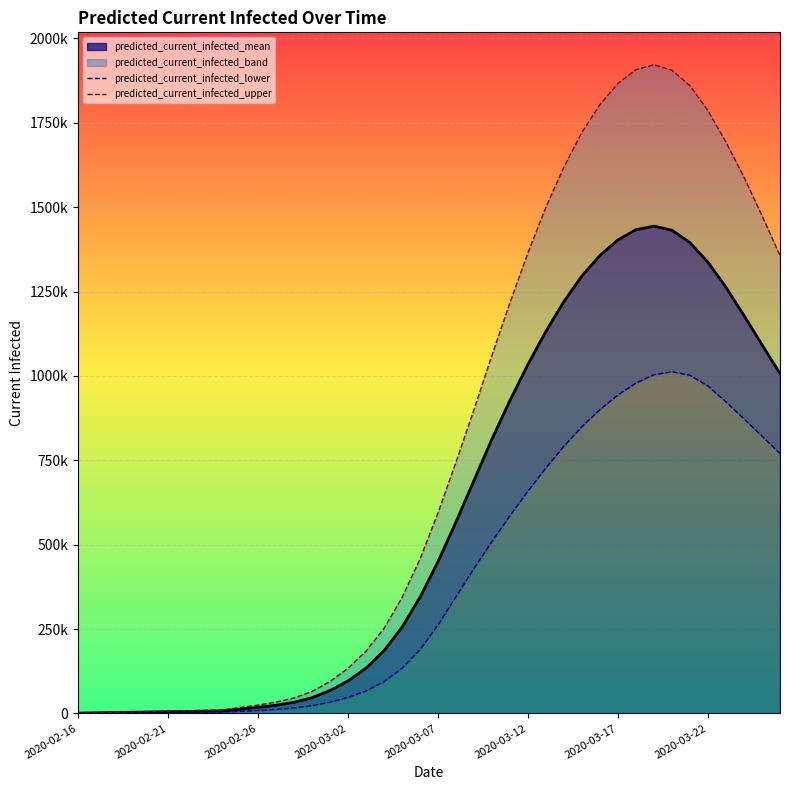

Which series changed the most between 21 and 27?

predicted_current_infected_upper